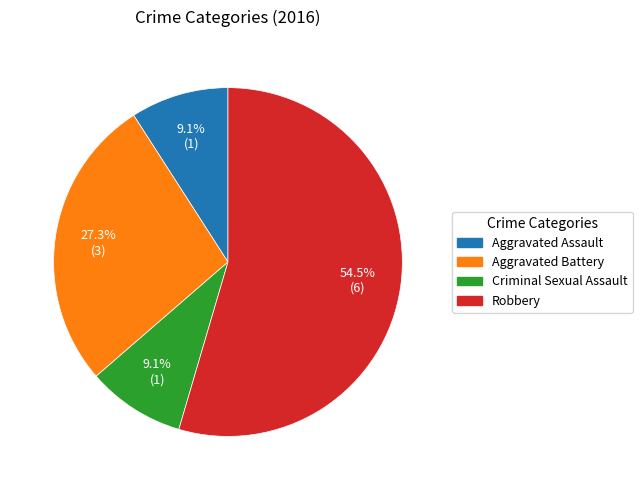

To the nearest percent, what is the combined percentage of Robbery and Criminal Sexual Assault?

64%